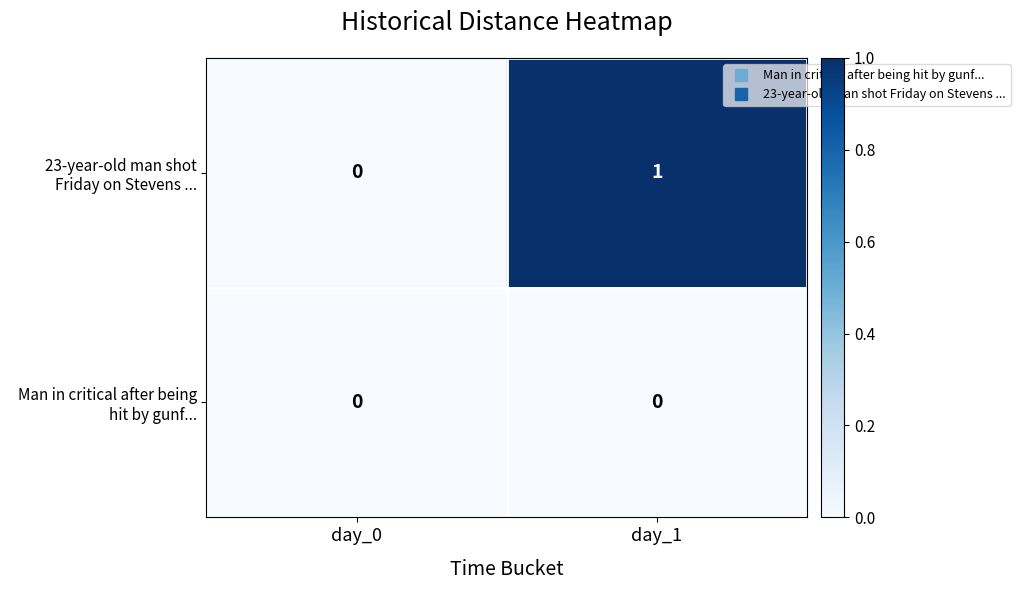

How many series are shown in this chart?

2